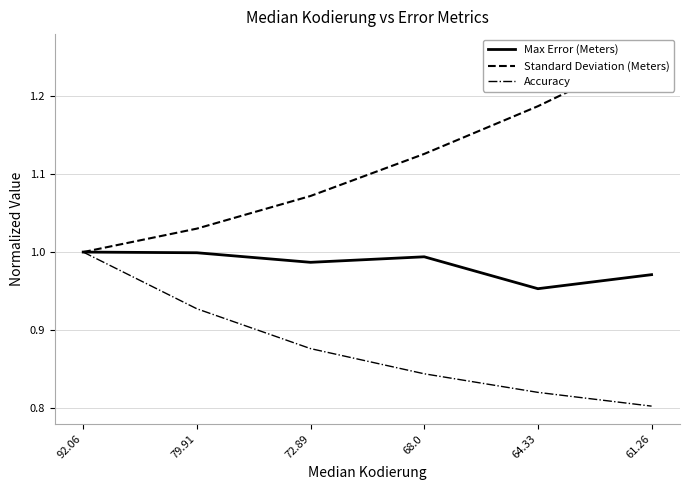

What position from the right is 79.91?

5